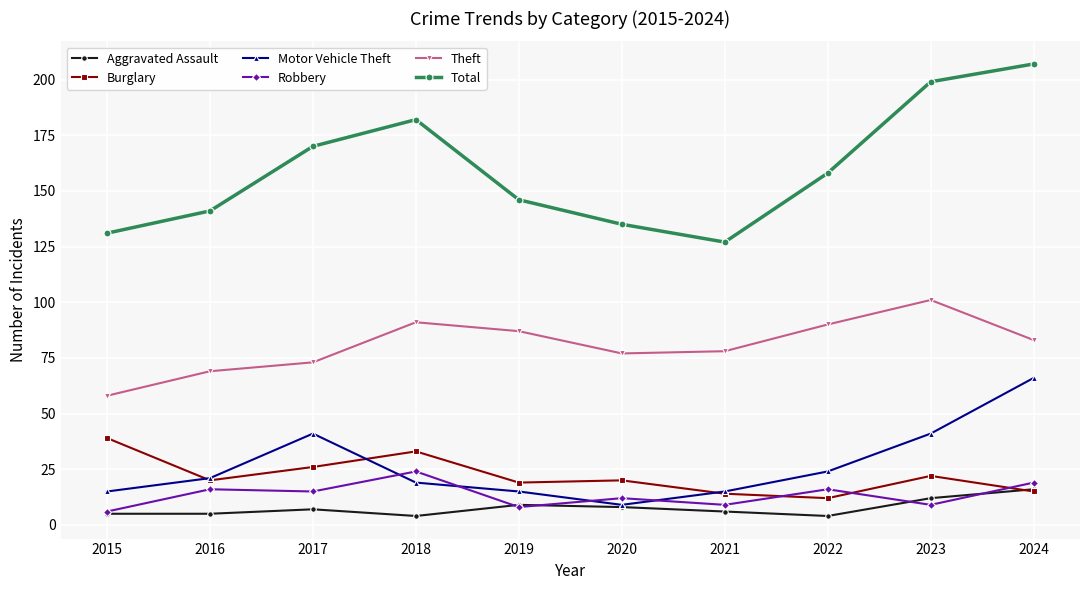

What are all the series names shown in the legend?

Aggravated Assault, Burglary, Motor Vehicle Theft, Robbery, Theft, Total